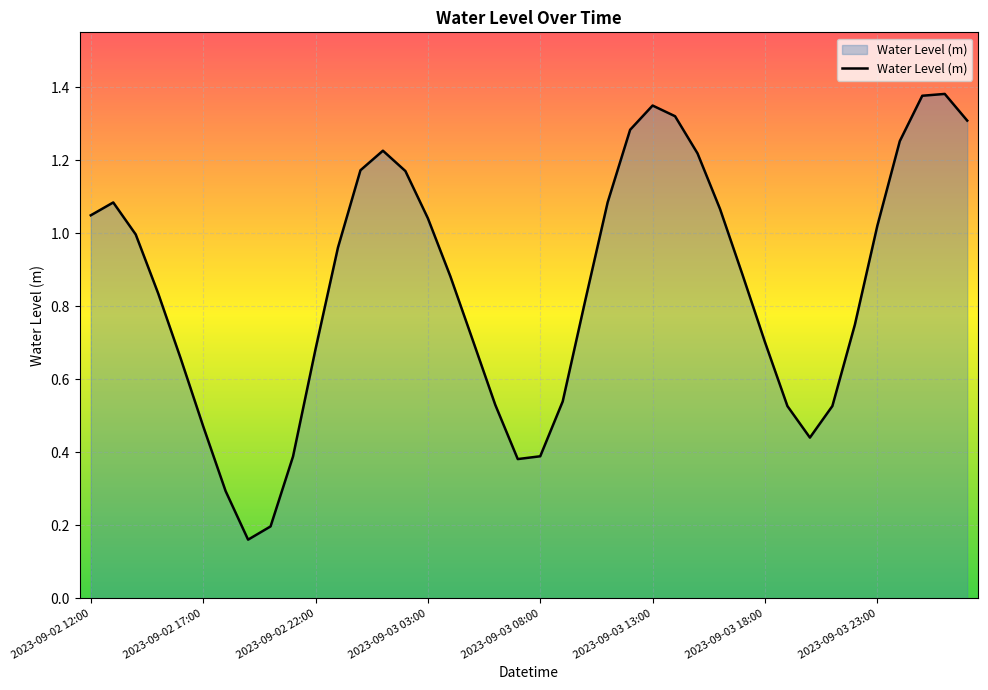

How many lines are shown in the chart?

1